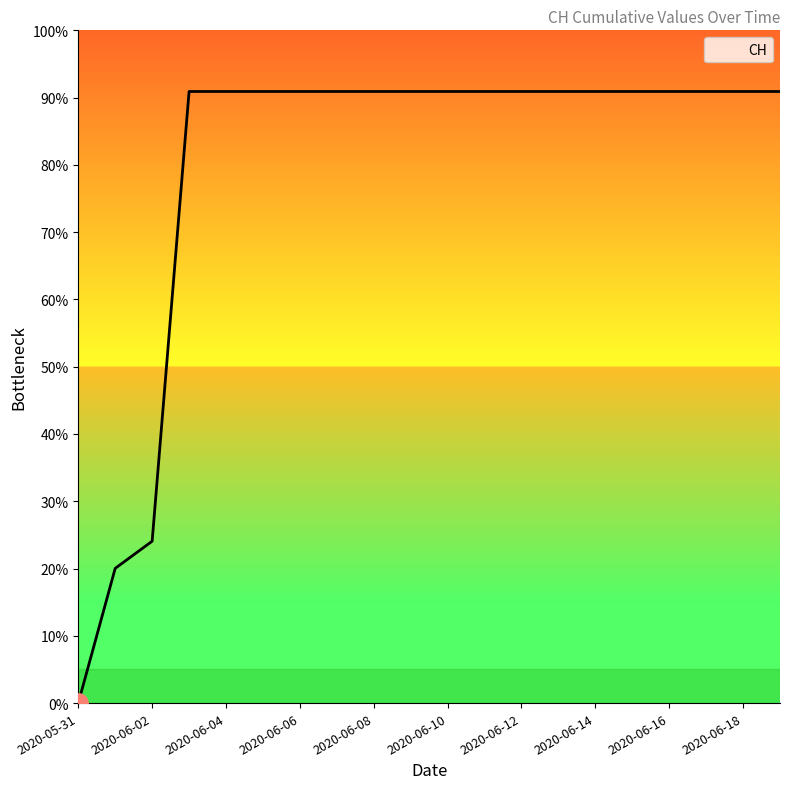

Does the chart have visible grid lines?

No